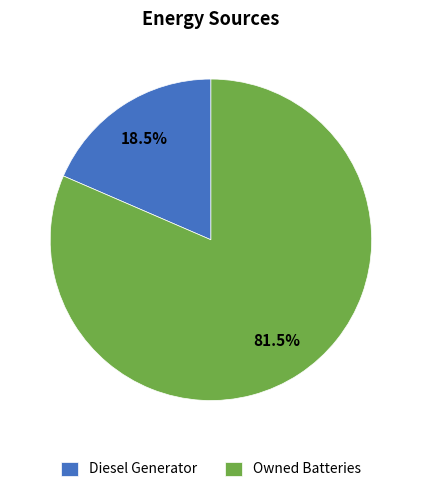

What is the largest slice in the pie chart?

Owned Batteries